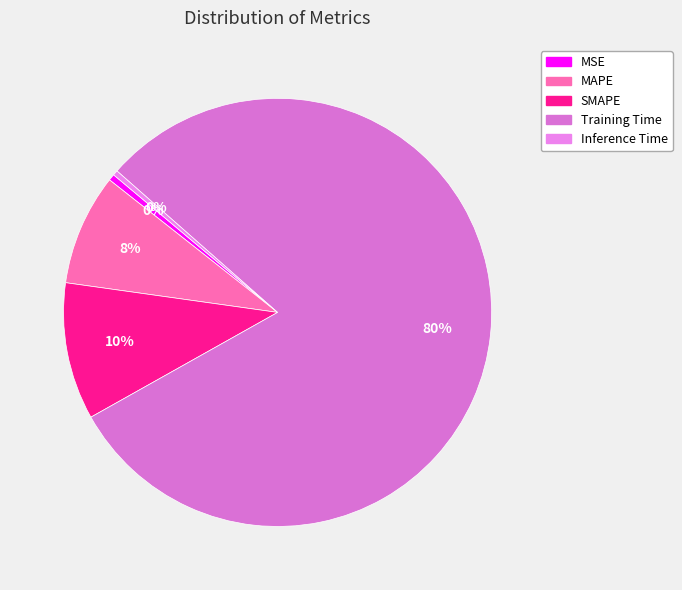

Which slice is the largest?

Training Time